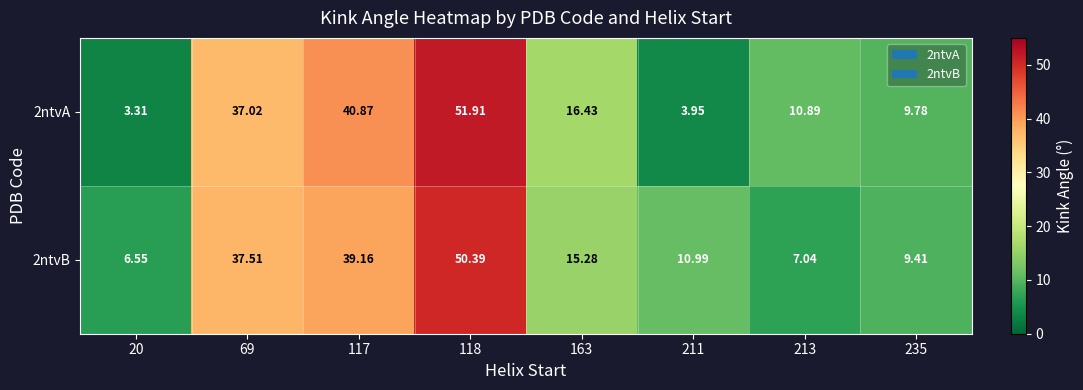

Rank the series by their average value, from lowest to highest.

2ntvA, 2ntvB